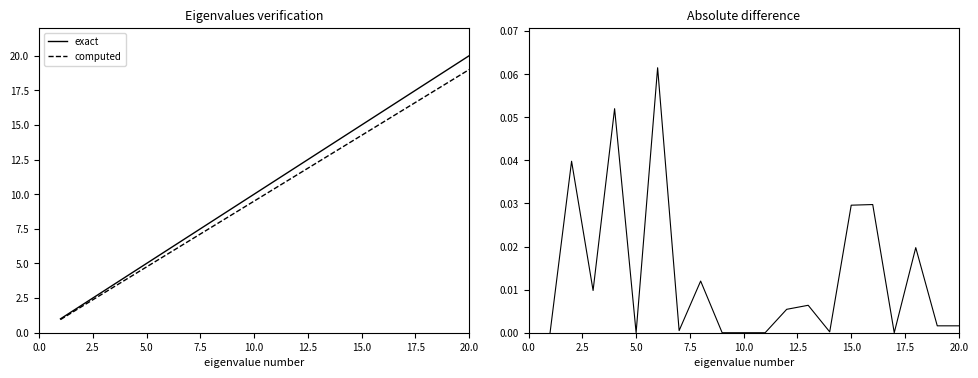

What is the maximum value for computed?

19.0